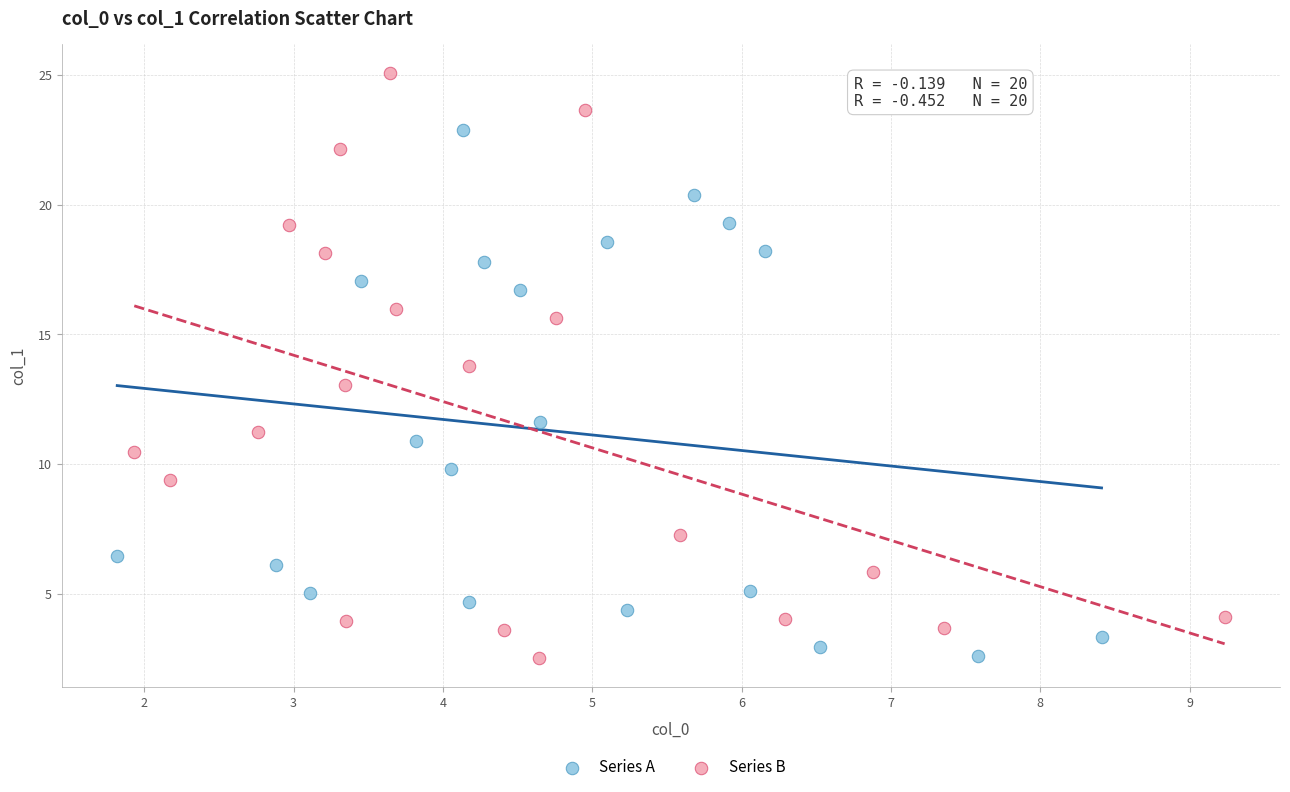

What are all the series names shown in the legend?

Series A, Series B